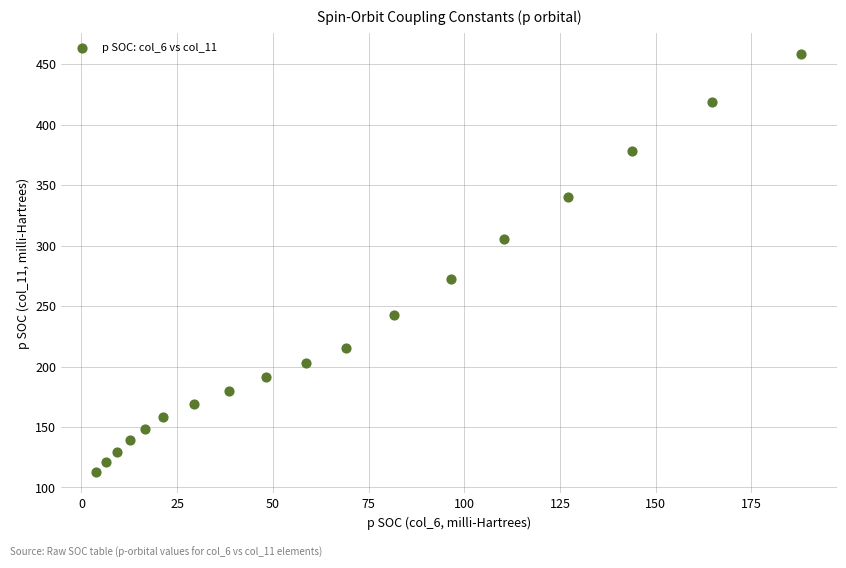

What Y value in the scatter plot is closest to 285?

272.7